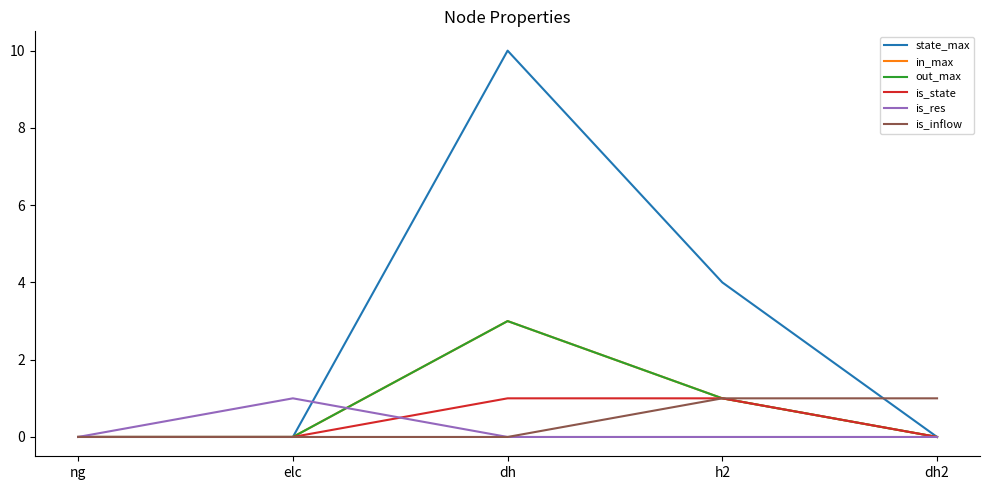

Does the chart have visible grid lines?

No